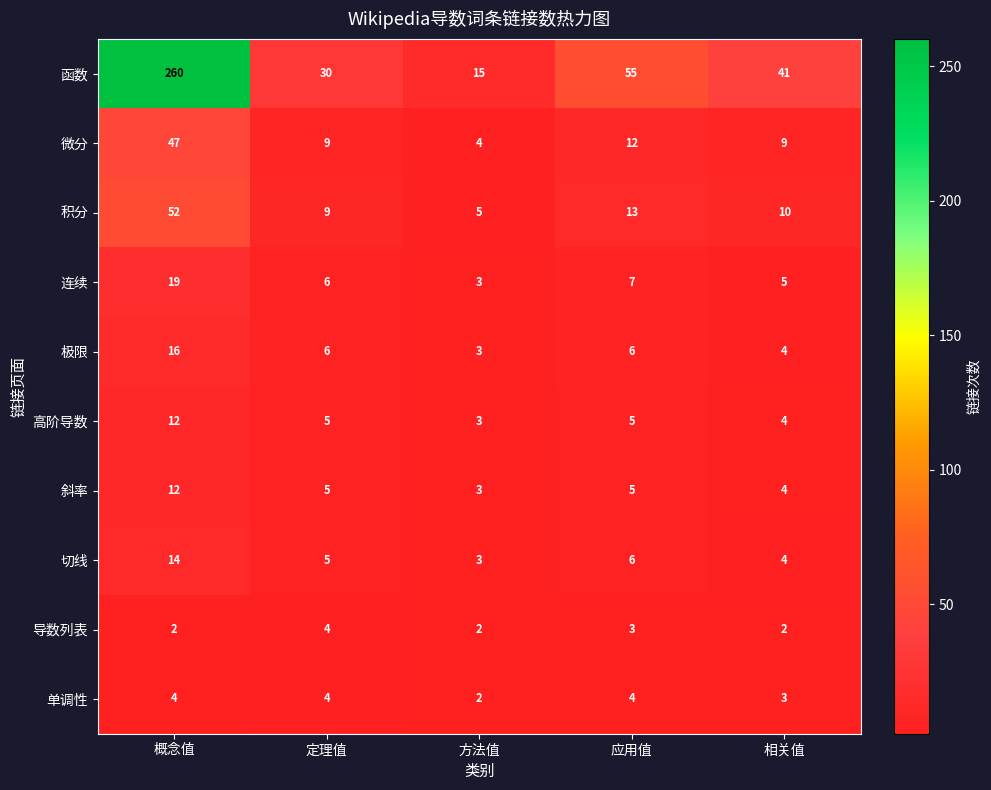

What is the difference between the maximum and minimum values in the 函数 series?

245